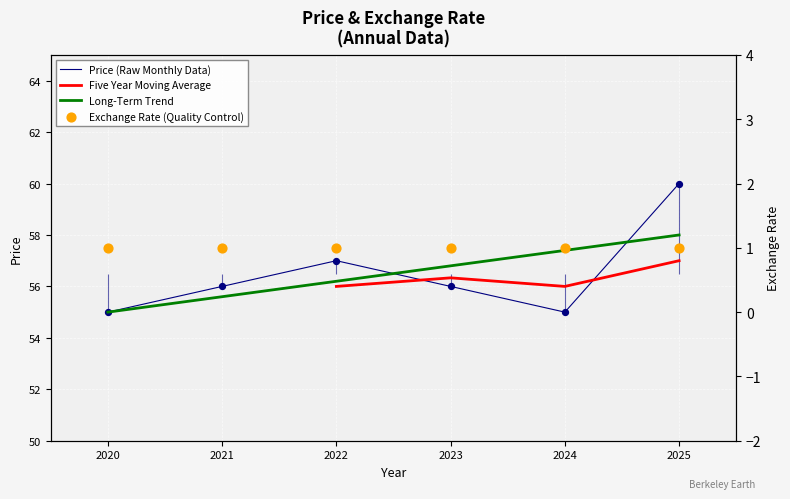

What is the ratio of the value at 2023 to the value at 2025?

0.9